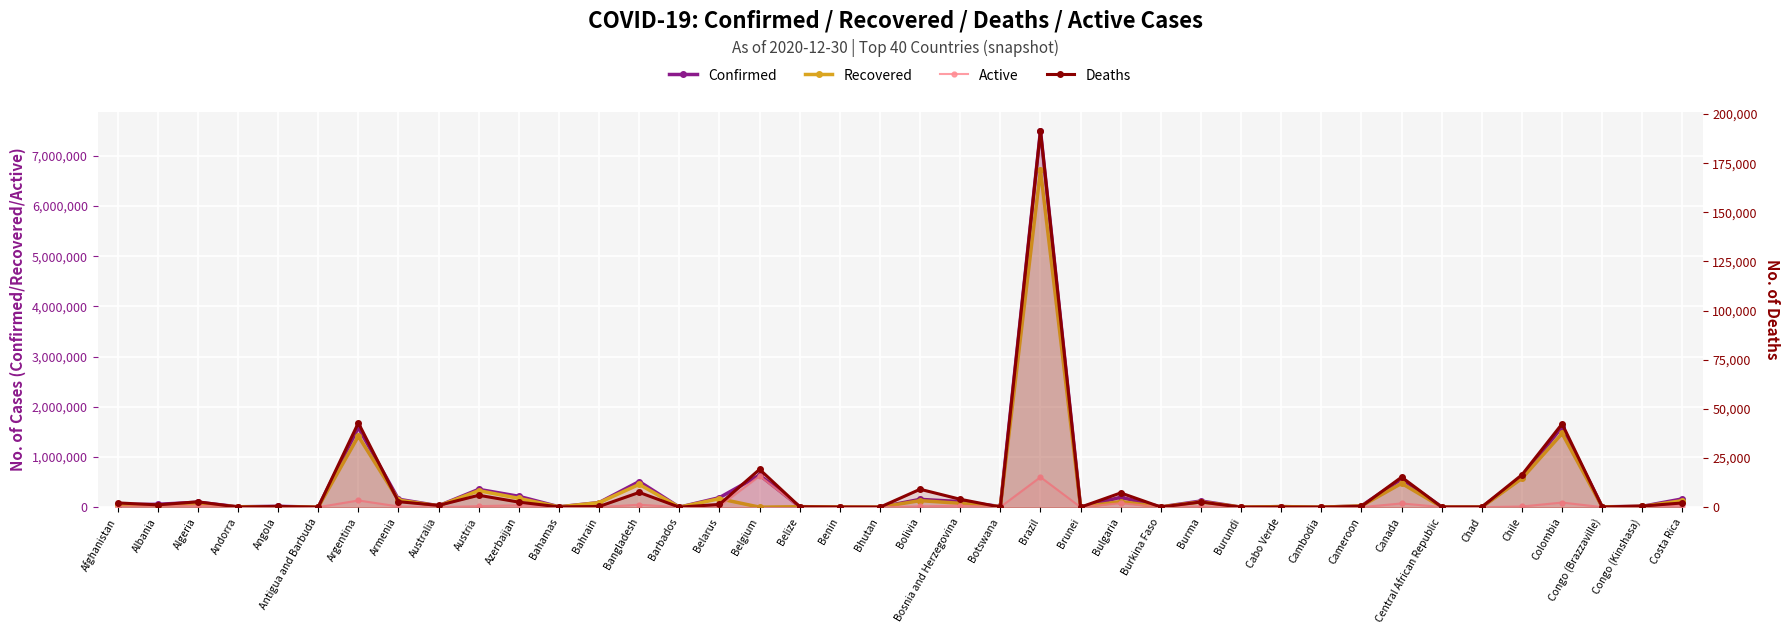

Reading left to right, list all the values displayed in this chart.

Confirmed: 51350	57146	98631	7875	17296	158	1590513	158296	28350	355352	216584	7834	91935	511261	365	190404	639734	10591	3205	636	155594	110454	14025	7504833	152	198053	6412	123153	804	11723	364	26277	564511	4948	2015	603986	1603807	6908	17182	165762
Recovered: 41543	32700	66214	7318	10354	147	1414680	140942	25750	328974	176228	6177	89643	454563	305	169257	0	9429	3061	445	130620	76802	11627	6714031	149	112483	4777	105279	687	11499	360	24892	474673	1924	1686	573681	1469041	5831	14658	130289
Active: 7628	23276	29680	474	6539	6	133965	14557	1691	20319	37781	1487	1941	49189	53	19743	620500	926	100	191	15868	29628	2358	599232	0	78319	1553	15237	115	112	4	937	74572	2961	225	13817	92392	970	1940	33329
Deaths: 2179	1170	2737	83	403	5	42868	2797	909	6059	2575	170	351	7509	7	1404	19234	236	44	0	9106	4024	40	191570	3	7251	82	2637	2	112	0	448	15266	63	104	16488	42374	107	584	2144